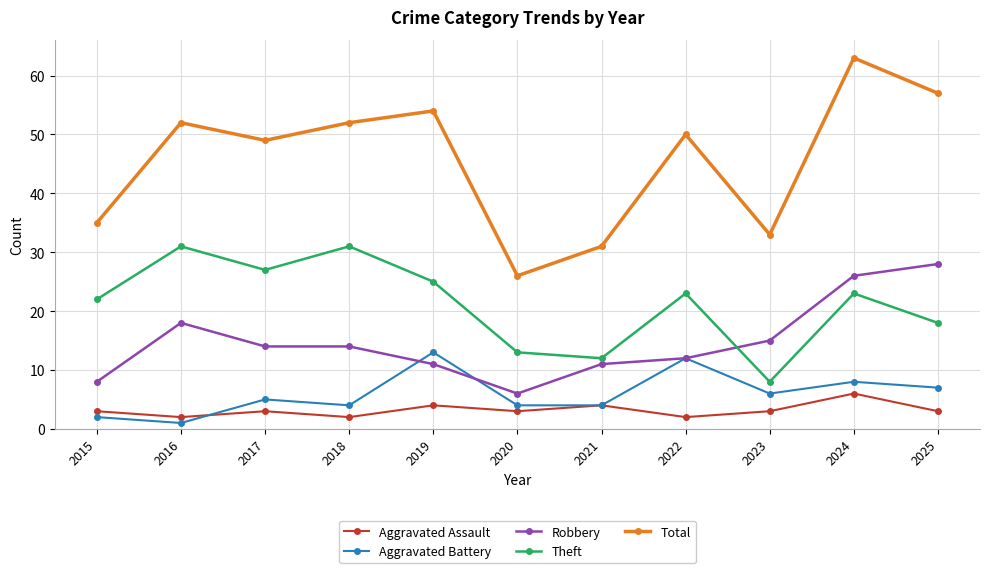

What value does the Aggravated Assault series have at 2021?

4